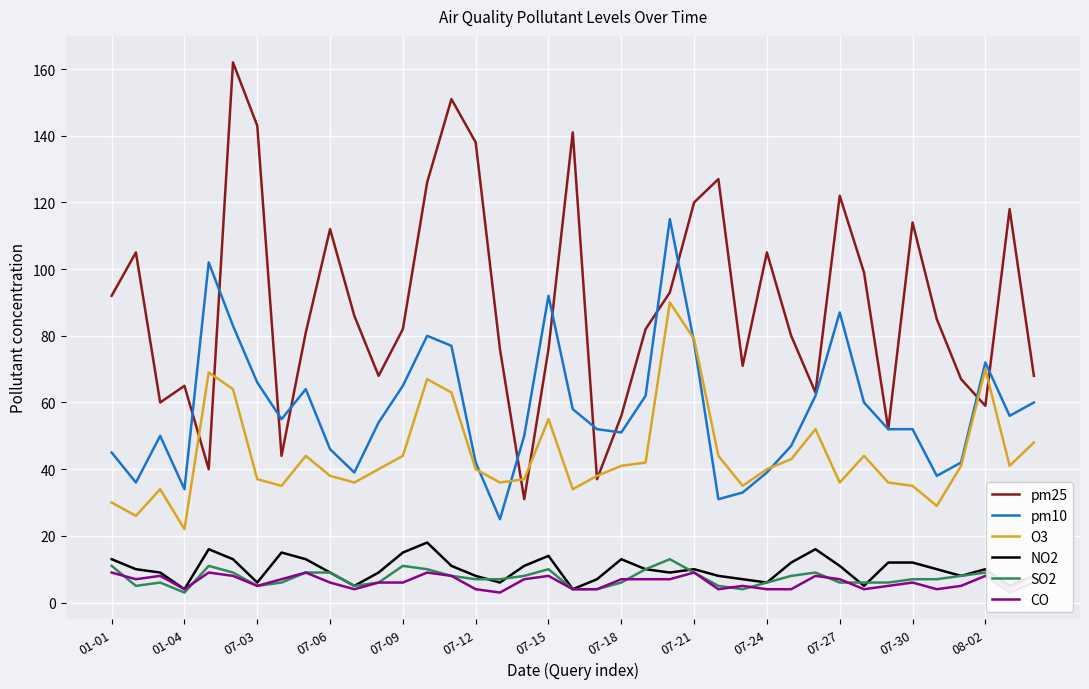

Is it true that pm10 equals 67 at 07-24?

False